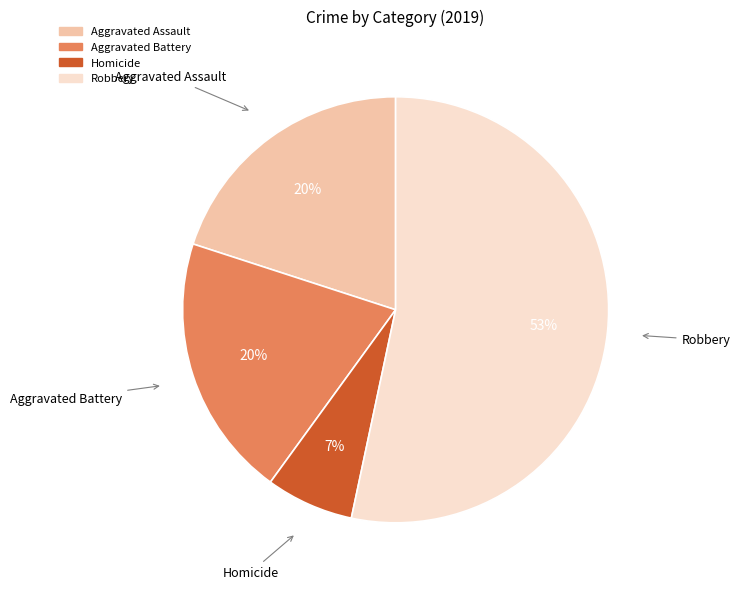

To the nearest percent, what is the average slice percentage?

25%